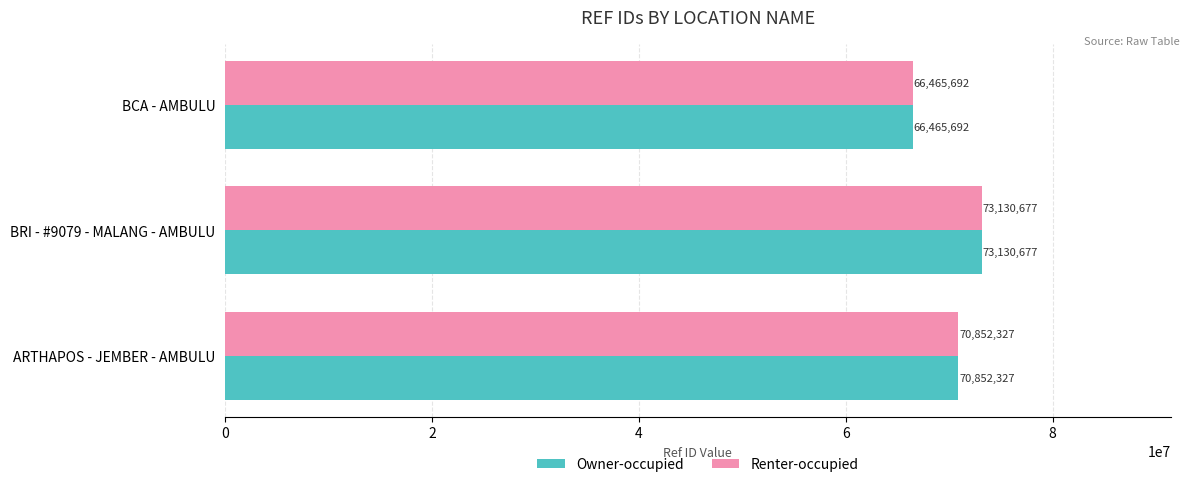

List the labels in order of Owner-occupied value, largest first.

BRI - #9079 - MALANG - AMBULU, ARTHAPOS - JEMBER - AMBULU, BCA - AMBULU